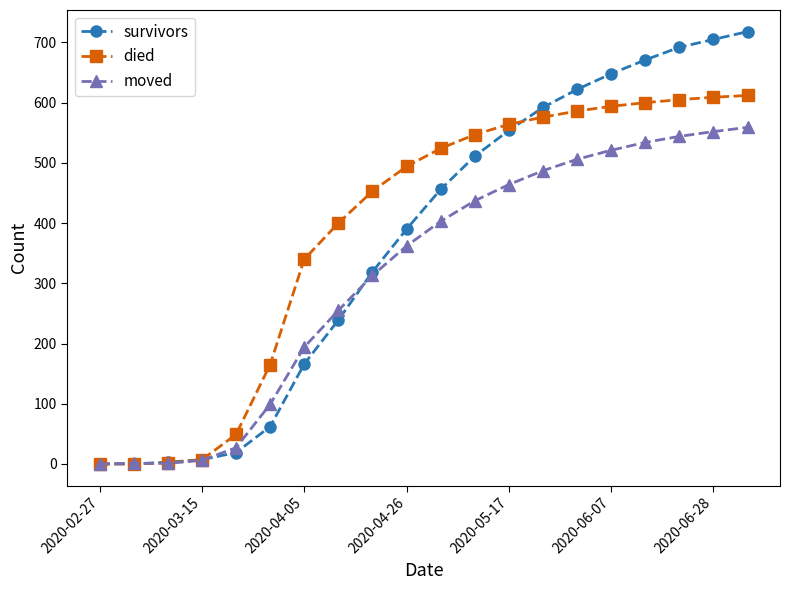

Which series has the widest spread of values?

survivors